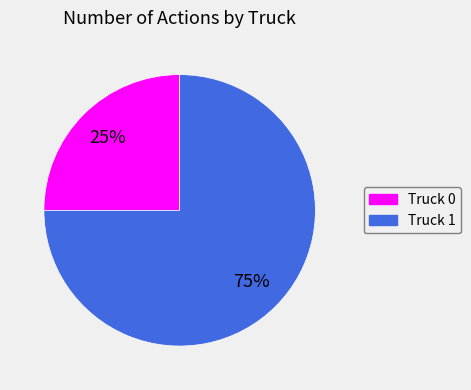

To the nearest percent, what is the difference between the Truck 1 and Truck 0 slice percentages?

50%